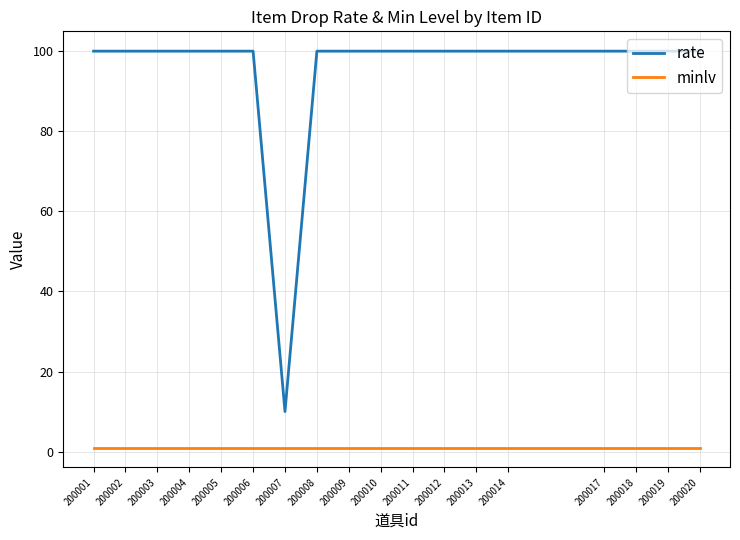

Is it true that rate equals 100 at 200017?

True